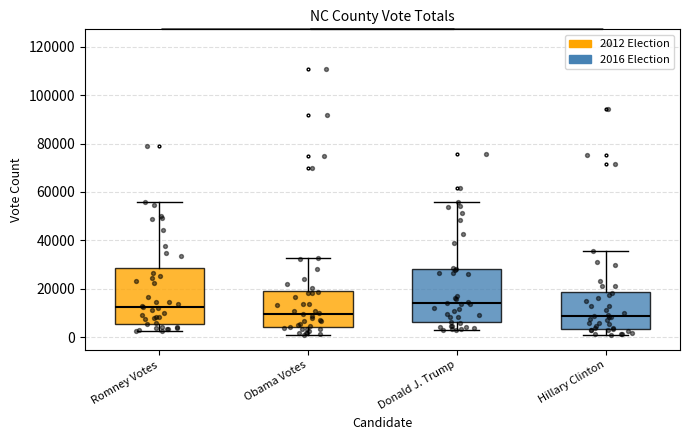

Where does the median line of the box for Hillary Clinton sit on the y-axis? The values are not printed on the chart, so give them approximately, as read against the axis.

8000